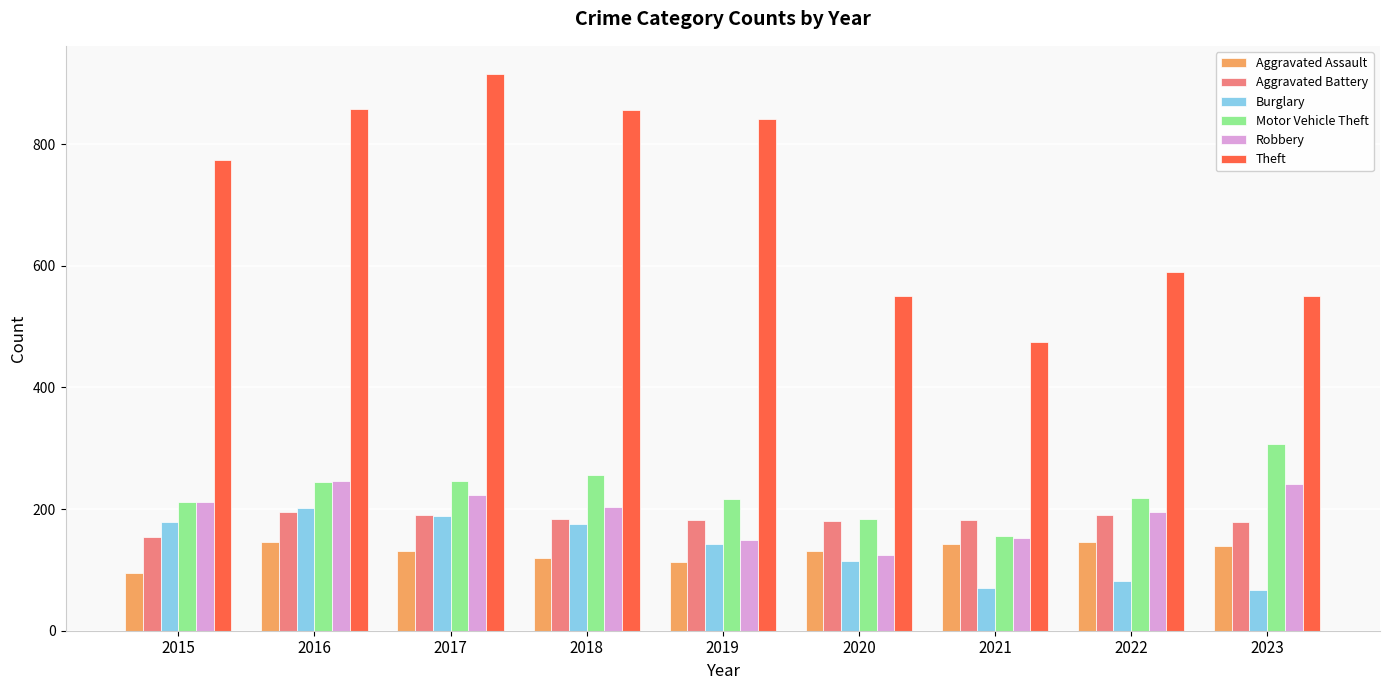

Which series has the largest total across all categories?

Theft